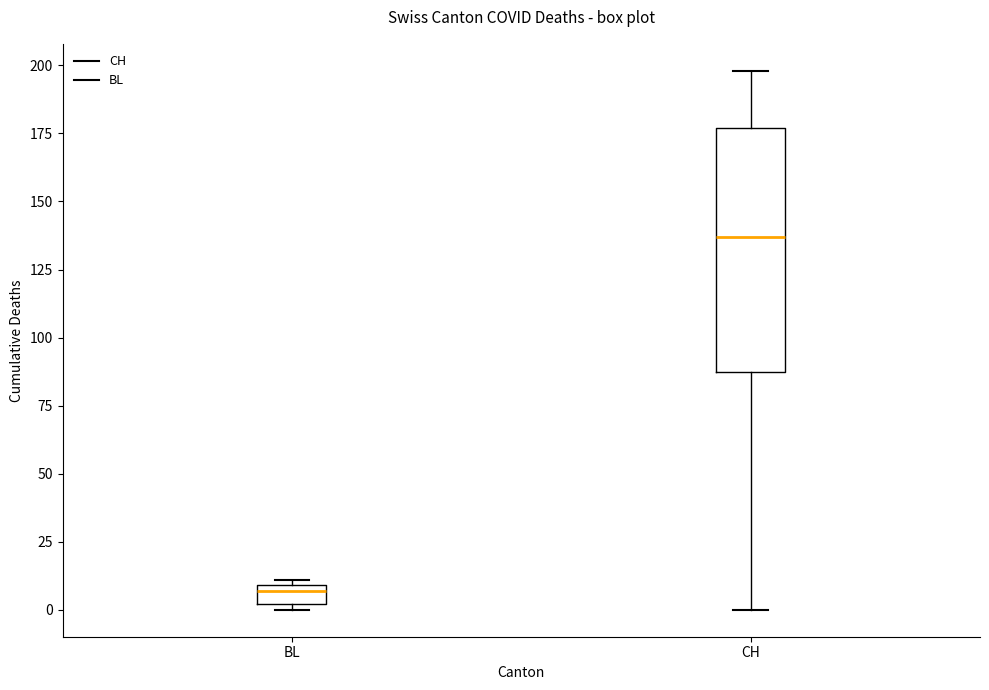

Where does the median line of the box for BL sit on the y-axis? The values are not printed on the chart, so give them approximately, as read against the axis.

5